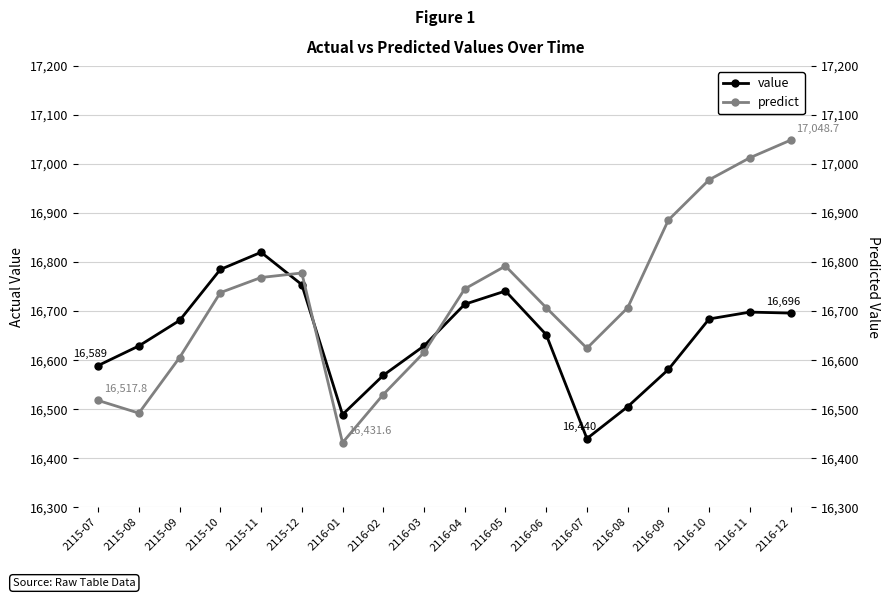

Between 2115-09 and 2116-06, which is larger?

2115-09